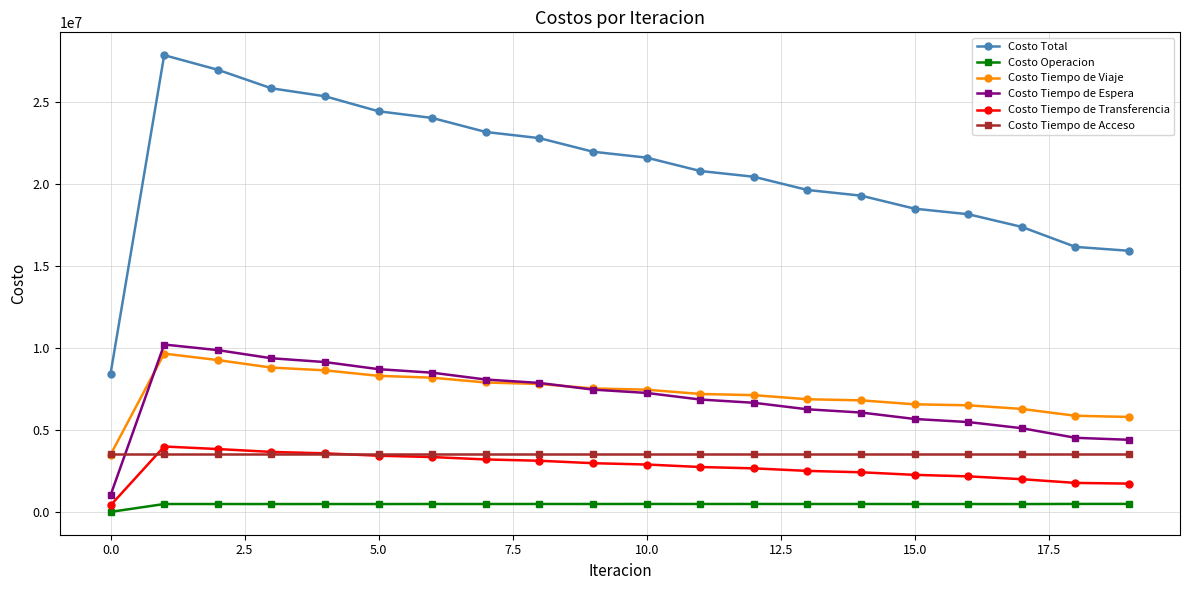

What is the maximum value for Costo Tiempo de Viaje?

9662726.0